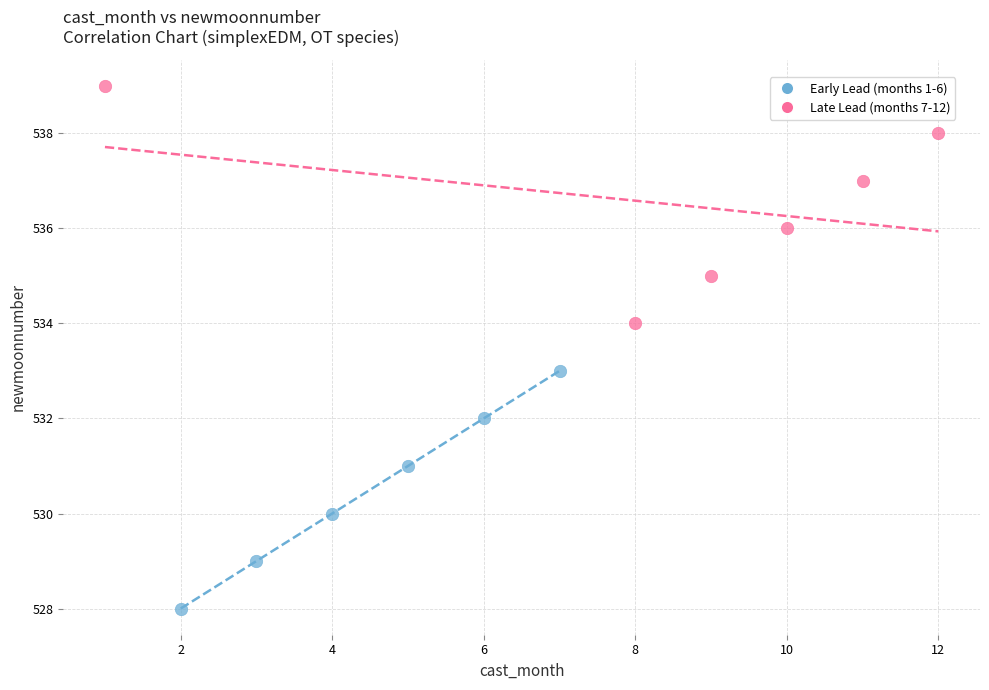

Which series contains the lowest Y value?

Early Lead (months 1-6)